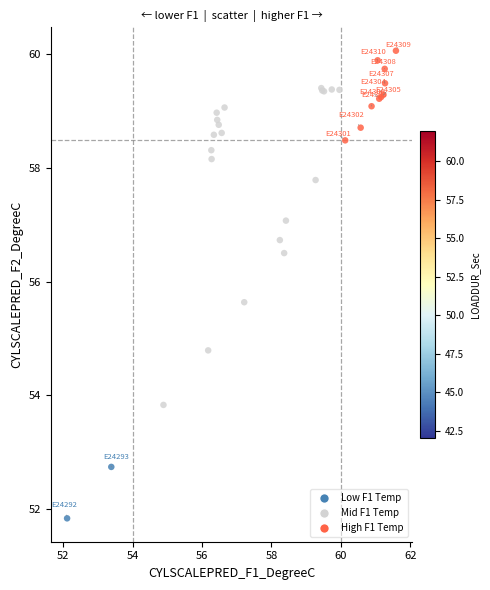

What Y value in the scatter plot is closest to 55?

54.8